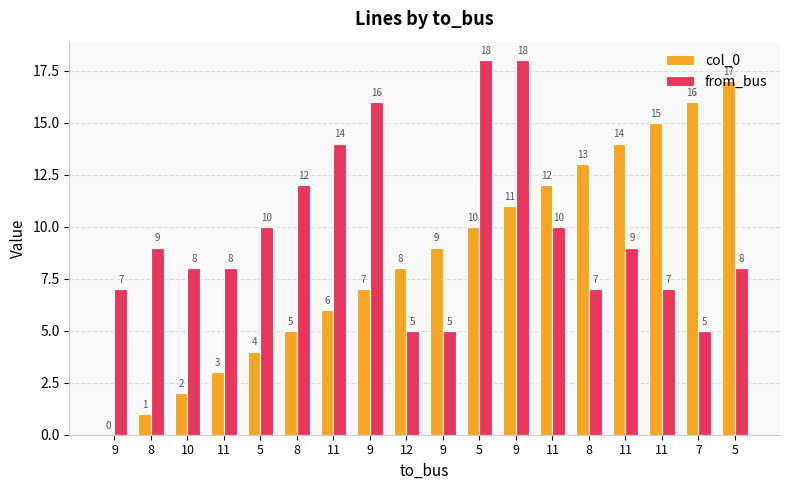

List the series in order of their overall mean, lowest first.

col_0, from_bus